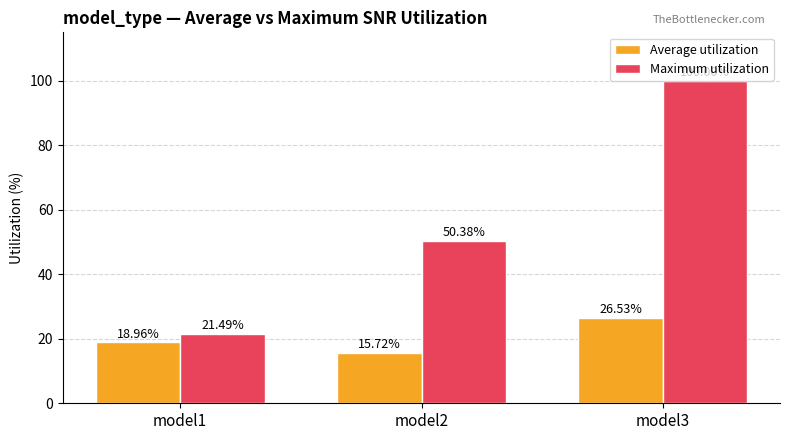

Reading left to right, list all the values displayed in this chart.

Average utilization: 19.0	15.7	26.5
Maximum utilization: 21.5	50.4	100.0